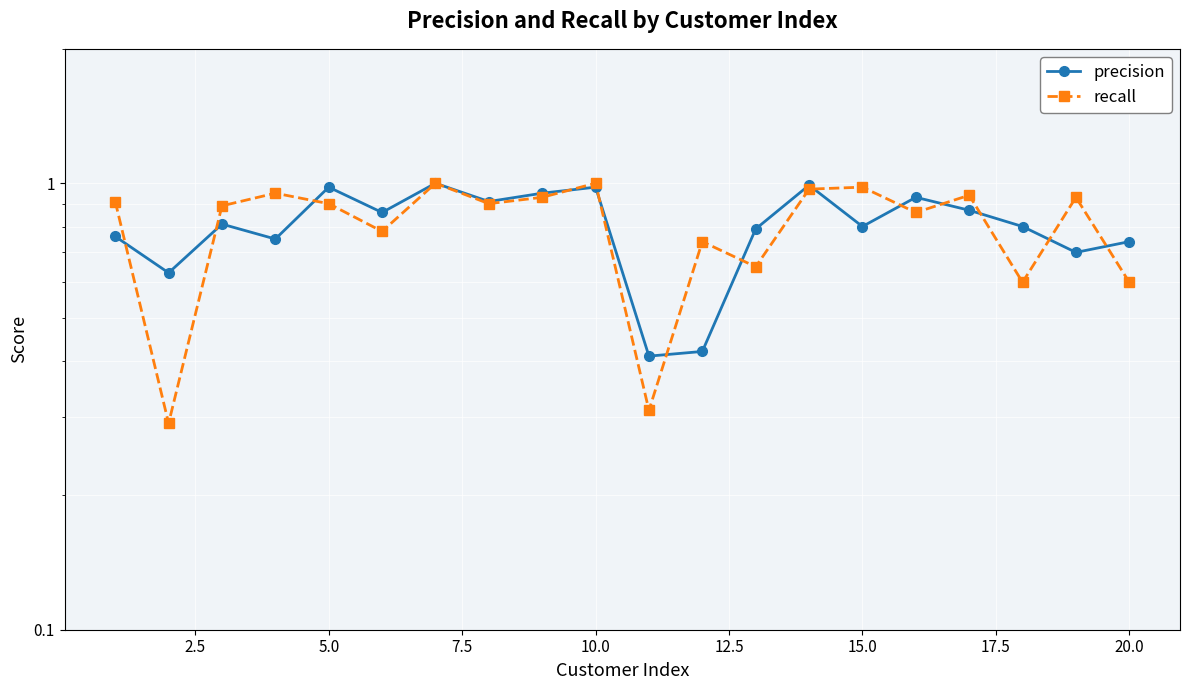

How many intersections are there between recall and precision?

13